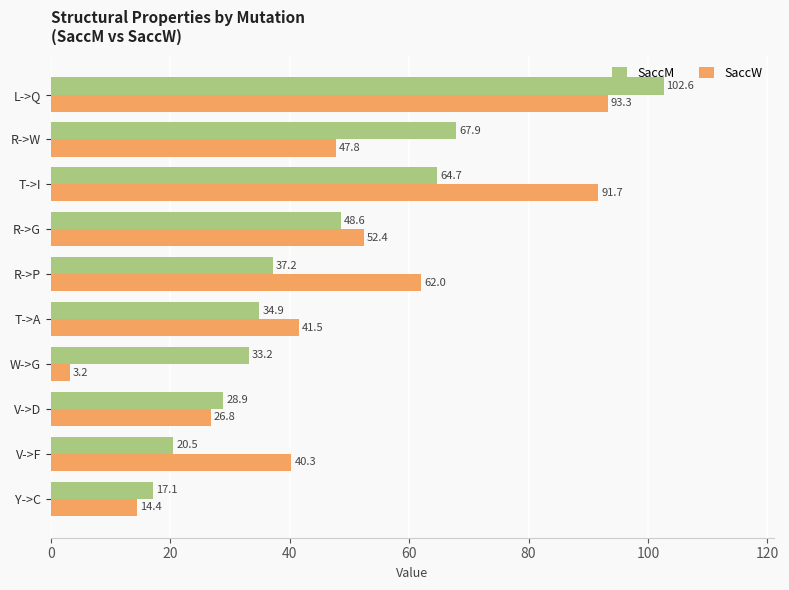

What value does the SaccM series have at W->G?

33.2